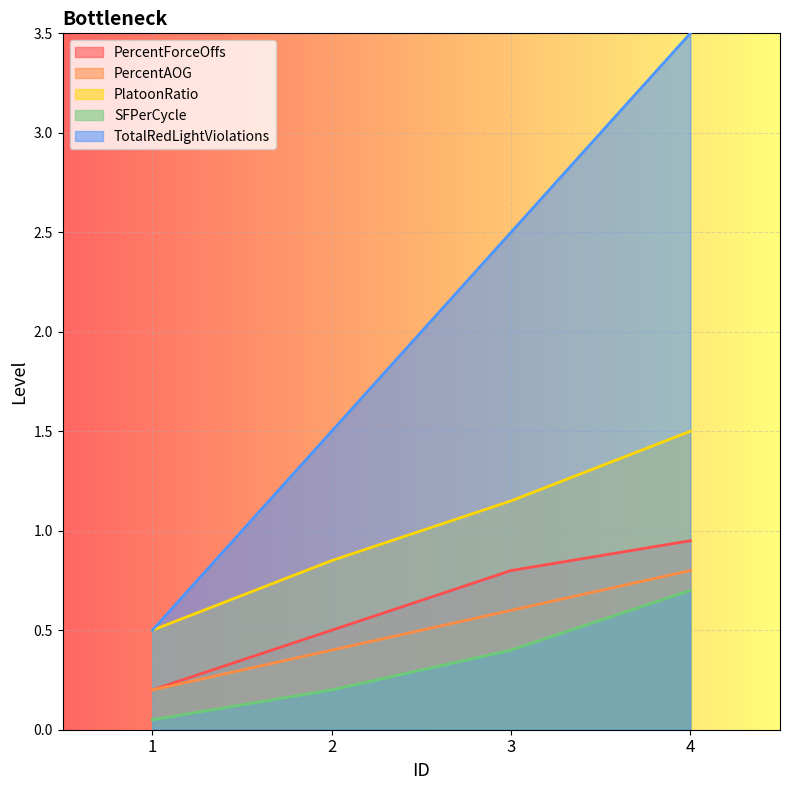

What are all the series names shown in the legend?

PercentForceOffs, PercentAOG, PlatoonRatio, SFPerCycle, TotalRedLightViolations